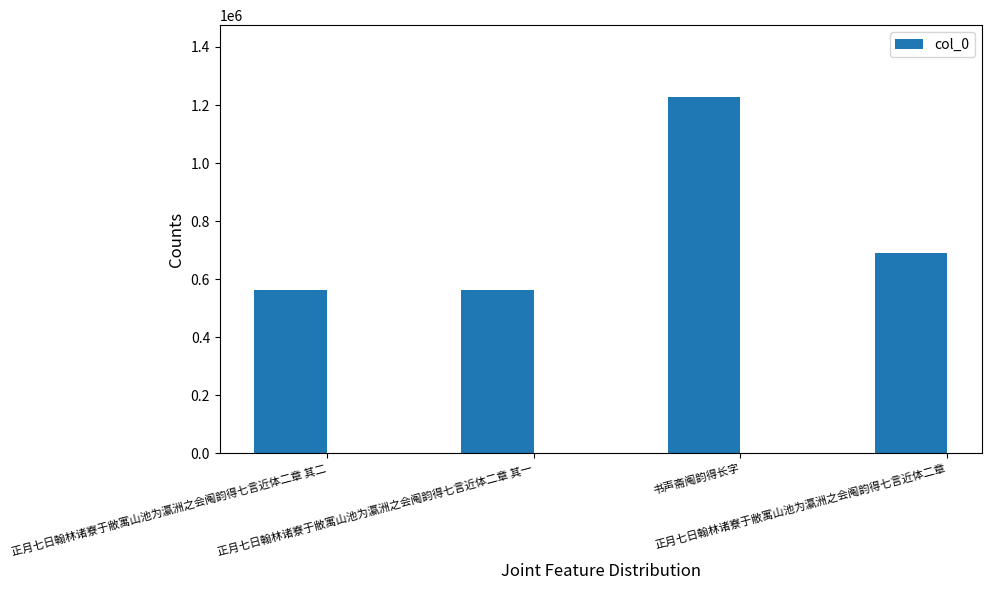

What is the difference between the maximum and minimum values?

667728